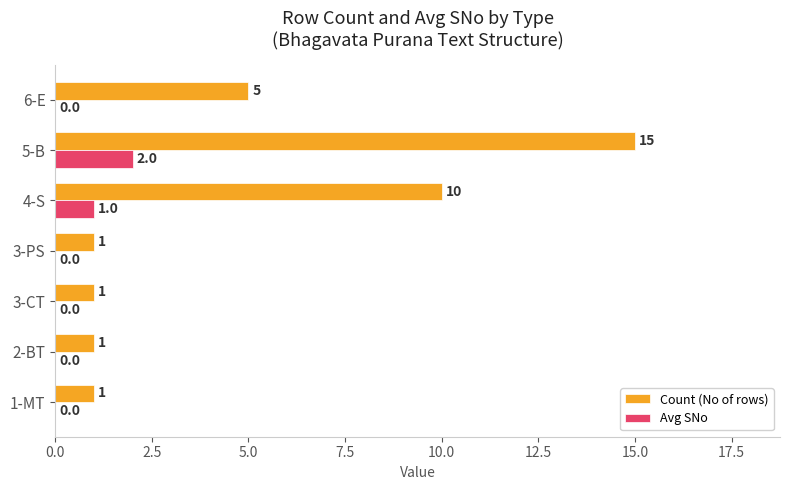

Which category has the highest value in the Avg SNo series?

5-B